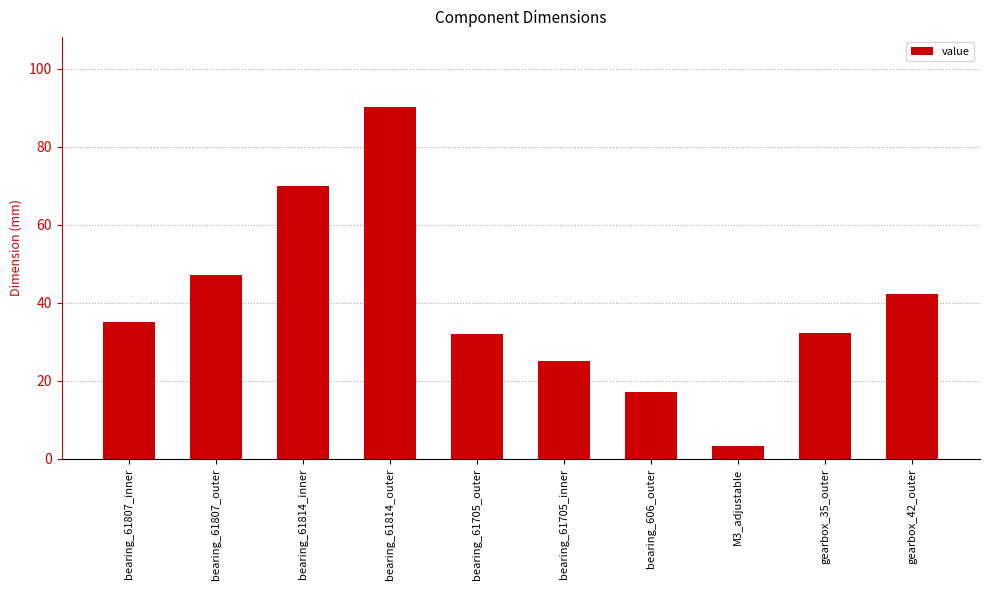

What position from the right is bearing_61705_inner?

5